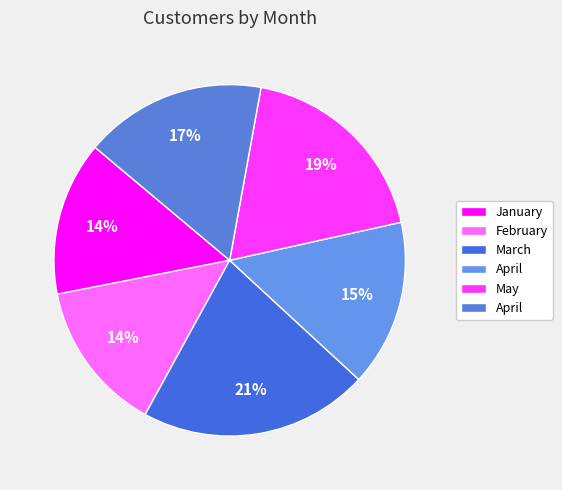

How many slices are in this pie chart?

6